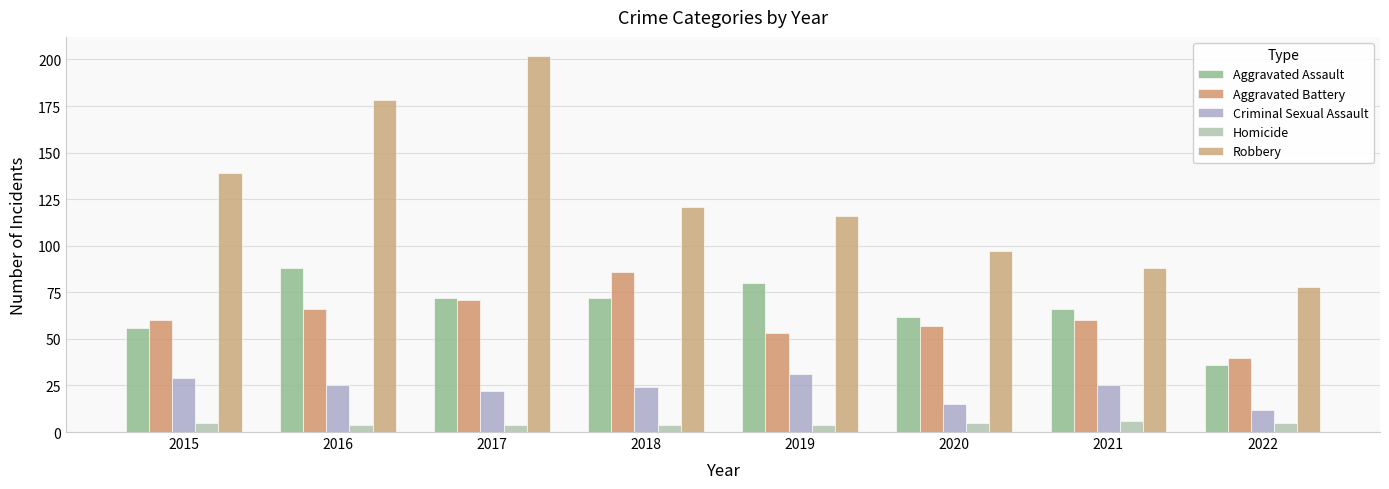

What is the average value of the Aggravated Assault series?

66